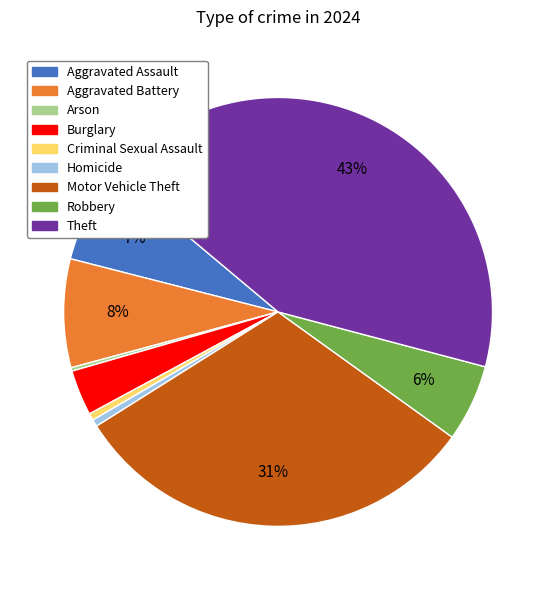

Which slice is the largest?

Theft